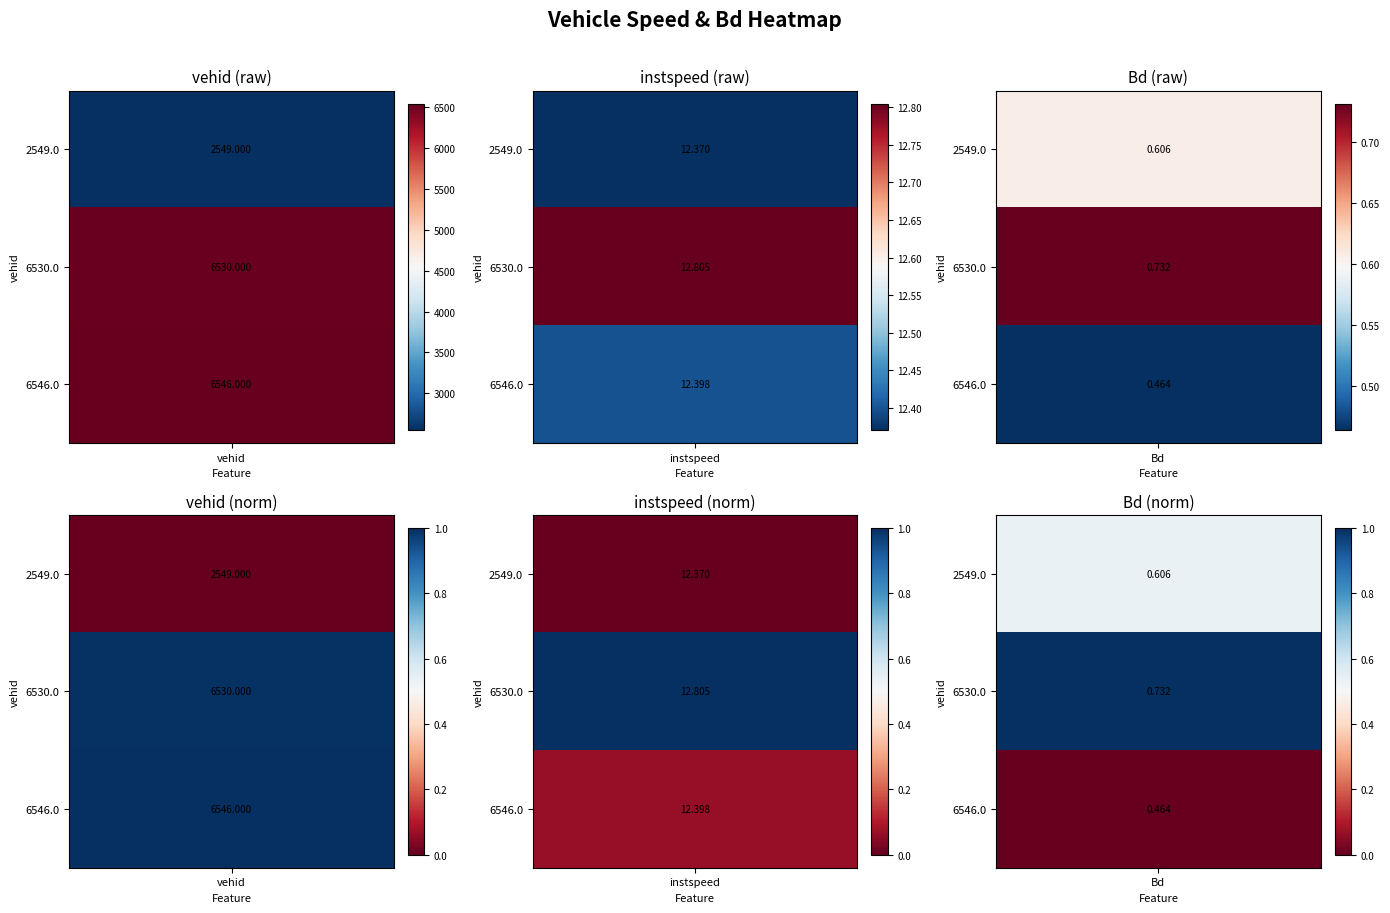

Which has a higher value, 6546.0 or 6530.0?

6546.0